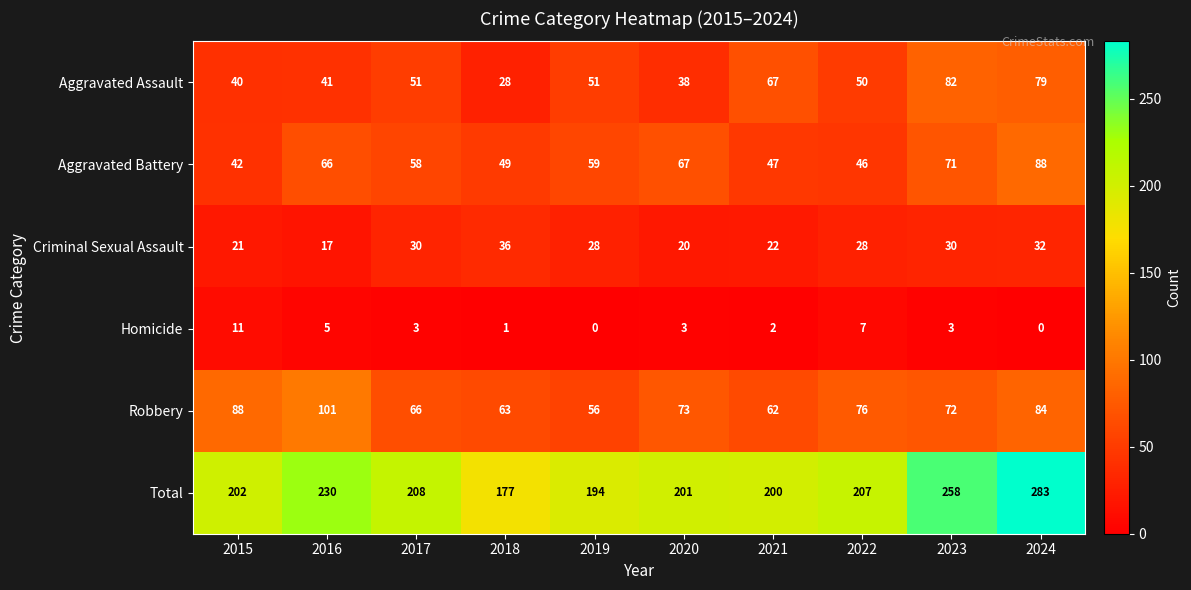

Which series changed the most between 2015 and 2023?

Total